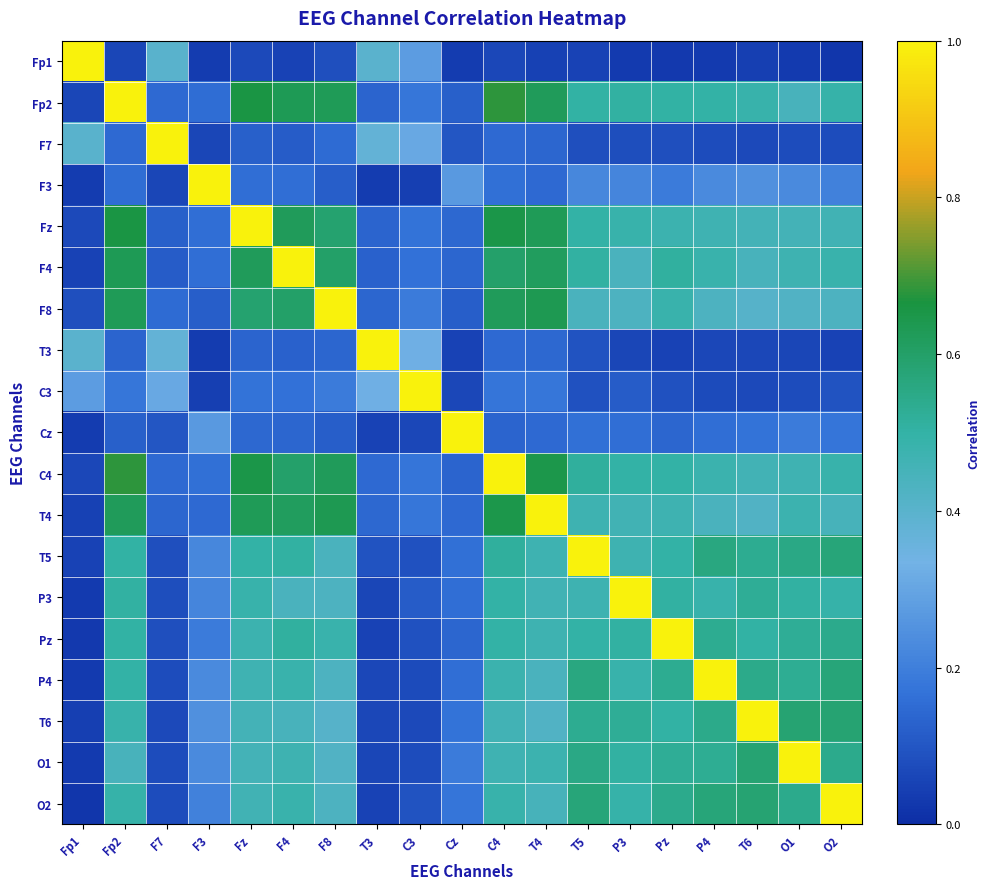

Reading right to left, transcribe all the data shown in this chart.

Fp1: O2=0.0	O1=0.0	T6=0.0	P4=0.0	Pz=0.0	P3=0.0	T5=0.1	T4=0.0	C4=0.1	Cz=0.0	C3=0.3	T3=0.4	F8=0.1	F4=0.1	Fz=0.1	F3=0.0	F7=0.4	Fp2=0.1	Fp1=1.0
Fp2: O2=0.5	O1=0.4	T6=0.5	P4=0.5	Pz=0.5	P3=0.5	T5=0.5	T4=0.6	C4=0.7	Cz=0.1	C3=0.2	T3=0.1	F8=0.6	F4=0.6	Fz=0.7	F3=0.2	F7=0.1	Fp2=1.0	Fp1=0.1
F7: O2=0.1	O1=0.1	T6=0.1	P4=0.1	Pz=0.1	P3=0.1	T5=0.1	T4=0.1	C4=0.1	Cz=0.1	C3=0.3	T3=0.4	F8=0.1	F4=0.1	Fz=0.1	F3=0.1	F7=1.0	Fp2=0.1	Fp1=0.4
F3: O2=0.2	O1=0.2	T6=0.2	P4=0.2	Pz=0.2	P3=0.2	T5=0.2	T4=0.1	C4=0.2	Cz=0.3	C3=0.0	T3=0.0	F8=0.1	F4=0.2	Fz=0.2	F3=1.0	F7=0.1	Fp2=0.2	Fp1=0.0
Fz: O2=0.5	O1=0.5	T6=0.5	P4=0.5	Pz=0.5	P3=0.5	T5=0.5	T4=0.6	C4=0.7	Cz=0.1	C3=0.2	T3=0.1	F8=0.6	F4=0.6	Fz=1.0	F3=0.2	F7=0.1	Fp2=0.7	Fp1=0.1
F4: O2=0.5	O1=0.5	T6=0.4	P4=0.5	Pz=0.5	P3=0.4	T5=0.5	T4=0.6	C4=0.6	Cz=0.1	C3=0.2	T3=0.1	F8=0.6	F4=1.0	Fz=0.6	F3=0.2	F7=0.1	Fp2=0.6	Fp1=0.1
F8: O2=0.4	O1=0.4	T6=0.4	P4=0.4	Pz=0.5	P3=0.4	T5=0.4	T4=0.6	C4=0.6	Cz=0.1	C3=0.2	T3=0.1	F8=1.0	F4=0.6	Fz=0.6	F3=0.1	F7=0.1	Fp2=0.6	Fp1=0.1
T3: O2=0.1	O1=0.1	T6=0.1	P4=0.1	Pz=0.1	P3=0.1	T5=0.1	T4=0.1	C4=0.1	Cz=0.1	C3=0.3	T3=1.0	F8=0.1	F4=0.1	Fz=0.1	F3=0.0	F7=0.4	Fp2=0.1	Fp1=0.4
C3: O2=0.1	O1=0.1	T6=0.1	P4=0.1	Pz=0.1	P3=0.1	T5=0.1	T4=0.2	C4=0.2	Cz=0.1	C3=1.0	T3=0.3	F8=0.2	F4=0.2	Fz=0.2	F3=0.0	F7=0.3	Fp2=0.2	Fp1=0.3
Cz: O2=0.2	O1=0.2	T6=0.2	P4=0.2	Pz=0.1	P3=0.2	T5=0.2	T4=0.1	C4=0.1	Cz=1.0	C3=0.1	T3=0.1	F8=0.1	F4=0.1	Fz=0.1	F3=0.3	F7=0.1	Fp2=0.1	Fp1=0.0
C4: O2=0.5	O1=0.5	T6=0.5	P4=0.5	Pz=0.5	P3=0.5	T5=0.5	T4=0.6	C4=1.0	Cz=0.1	C3=0.2	T3=0.1	F8=0.6	F4=0.6	Fz=0.7	F3=0.2	F7=0.1	Fp2=0.7	Fp1=0.1
T4: O2=0.4	O1=0.5	T6=0.4	P4=0.4	Pz=0.5	P3=0.5	T5=0.5	T4=1.0	C4=0.6	Cz=0.1	C3=0.2	T3=0.1	F8=0.6	F4=0.6	Fz=0.6	F3=0.1	F7=0.1	Fp2=0.6	Fp1=0.0
T5: O2=0.6	O1=0.6	T6=0.5	P4=0.6	Pz=0.5	P3=0.5	T5=1.0	T4=0.5	C4=0.5	Cz=0.2	C3=0.1	T3=0.1	F8=0.4	F4=0.5	Fz=0.5	F3=0.2	F7=0.1	Fp2=0.5	Fp1=0.1
P3: O2=0.5	O1=0.5	T6=0.5	P4=0.5	Pz=0.5	P3=1.0	T5=0.5	T4=0.5	C4=0.5	Cz=0.2	C3=0.1	T3=0.1	F8=0.4	F4=0.4	Fz=0.5	F3=0.2	F7=0.1	Fp2=0.5	Fp1=0.0
Pz: O2=0.5	O1=0.5	T6=0.5	P4=0.5	Pz=1.0	P3=0.5	T5=0.5	T4=0.5	C4=0.5	Cz=0.1	C3=0.1	T3=0.1	F8=0.5	F4=0.5	Fz=0.5	F3=0.2	F7=0.1	Fp2=0.5	Fp1=0.0
P4: O2=0.6	O1=0.5	T6=0.5	P4=1.0	Pz=0.5	P3=0.5	T5=0.6	T4=0.4	C4=0.5	Cz=0.2	C3=0.1	T3=0.1	F8=0.4	F4=0.5	Fz=0.5	F3=0.2	F7=0.1	Fp2=0.5	Fp1=0.0
T6: O2=0.6	O1=0.6	T6=1.0	P4=0.5	Pz=0.5	P3=0.5	T5=0.5	T4=0.4	C4=0.5	Cz=0.2	C3=0.1	T3=0.1	F8=0.4	F4=0.4	Fz=0.5	F3=0.2	F7=0.1	Fp2=0.5	Fp1=0.0
O1: O2=0.5	O1=1.0	T6=0.6	P4=0.5	Pz=0.5	P3=0.5	T5=0.6	T4=0.5	C4=0.5	Cz=0.2	C3=0.1	T3=0.1	F8=0.4	F4=0.5	Fz=0.5	F3=0.2	F7=0.1	Fp2=0.4	Fp1=0.0
O2: O2=1.0	O1=0.5	T6=0.6	P4=0.6	Pz=0.5	P3=0.5	T5=0.6	T4=0.4	C4=0.5	Cz=0.2	C3=0.1	T3=0.1	F8=0.4	F4=0.5	Fz=0.5	F3=0.2	F7=0.1	Fp2=0.5	Fp1=0.0